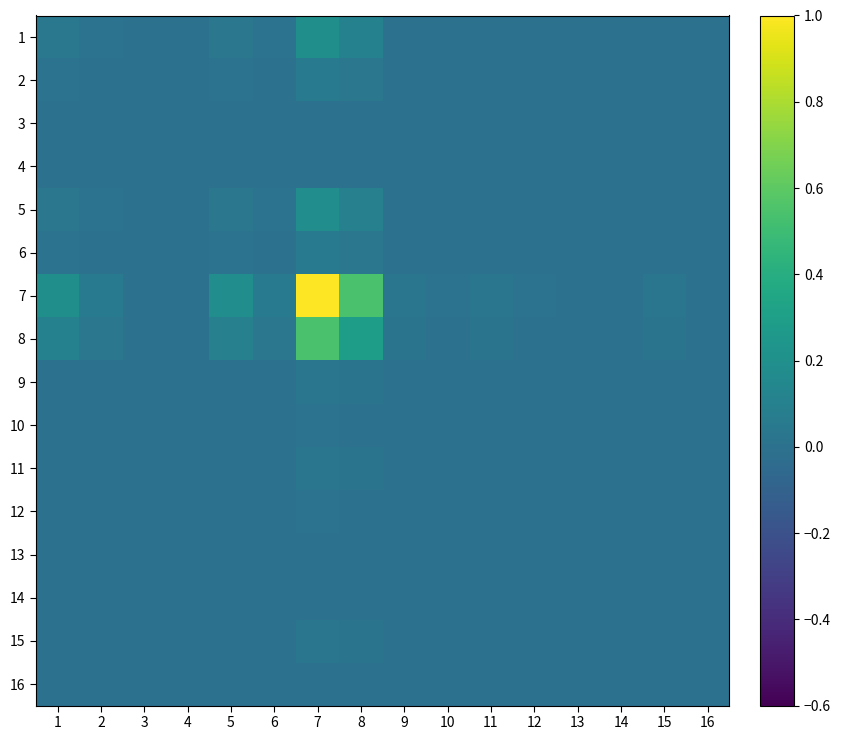

What is the total value across all series at 15?

0.1